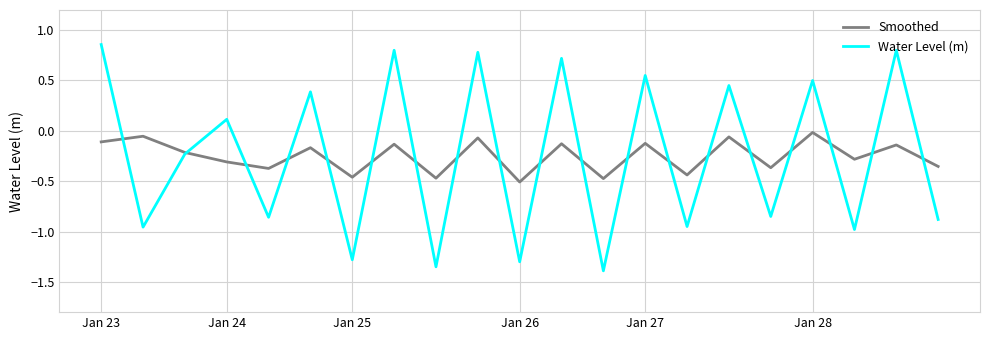

Rank the series by their maximum value, from highest to lowest.

Water Level (m), Smoothed